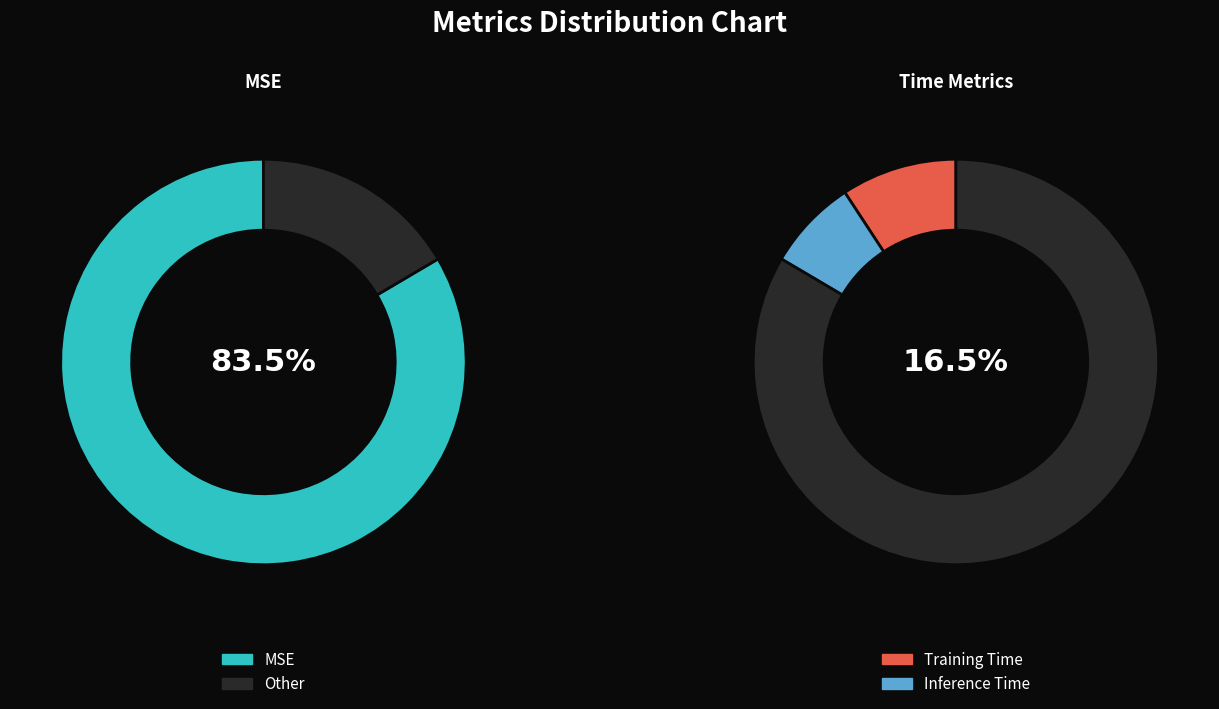

To the nearest percent, what percentage of the pie is Inference Time?

7%